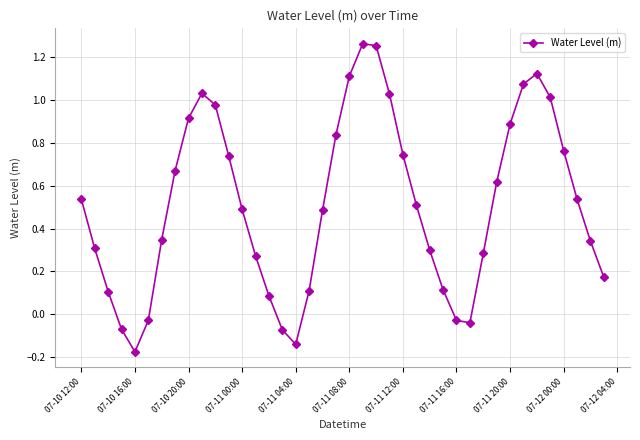

How many points are lower than both their immediate neighbors (excluding endpoints)?

3